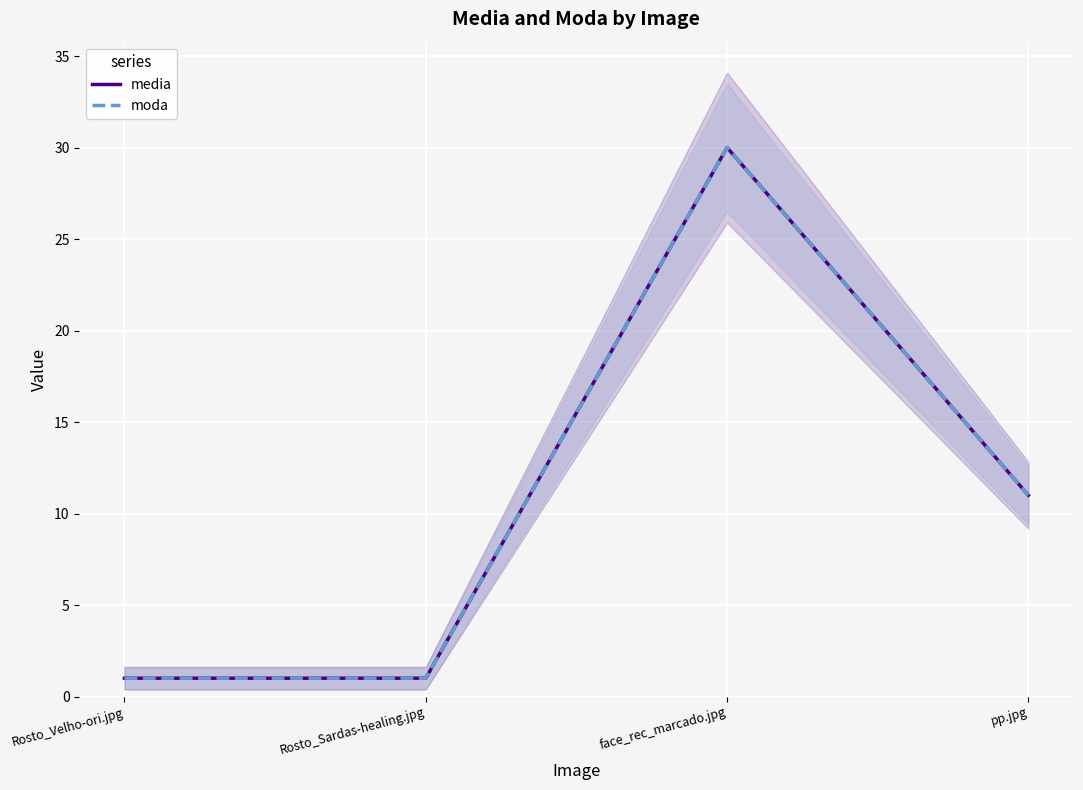

At which category does media reach its first local peak?

face_rec_marcado.jpg